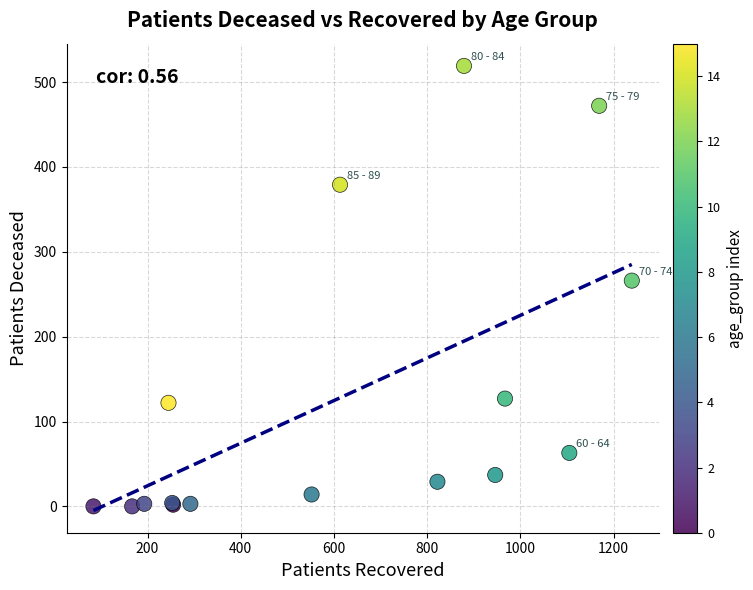

What Y value in the scatter plot is closest to 259?

266